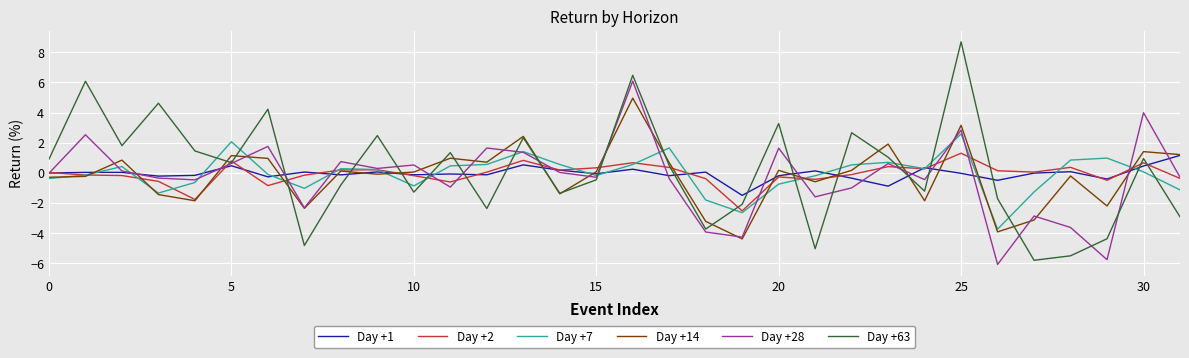

What is the greatest value displayed?

8.7